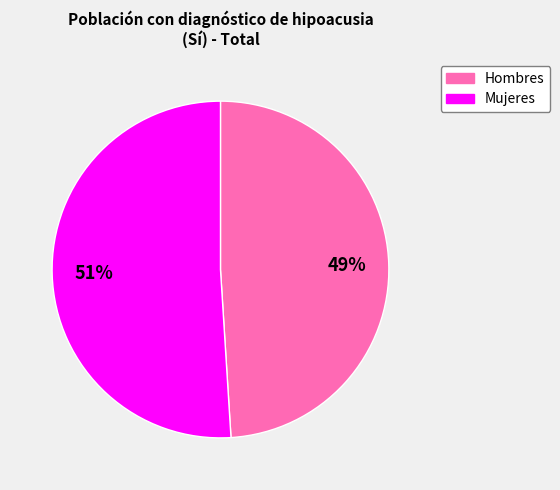

Does any single category account for the majority?

Yes